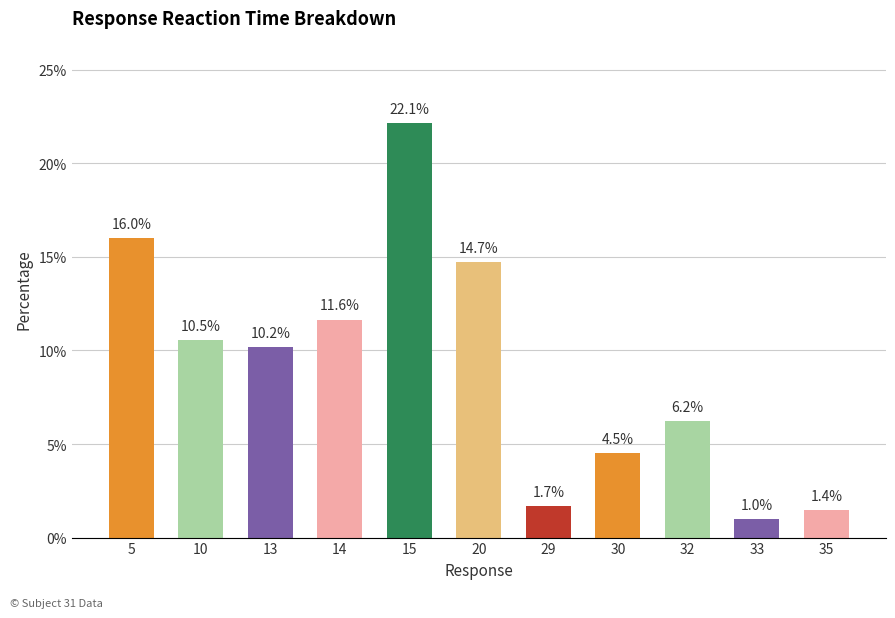

What is the difference between the second highest and second lowest values?

14.5